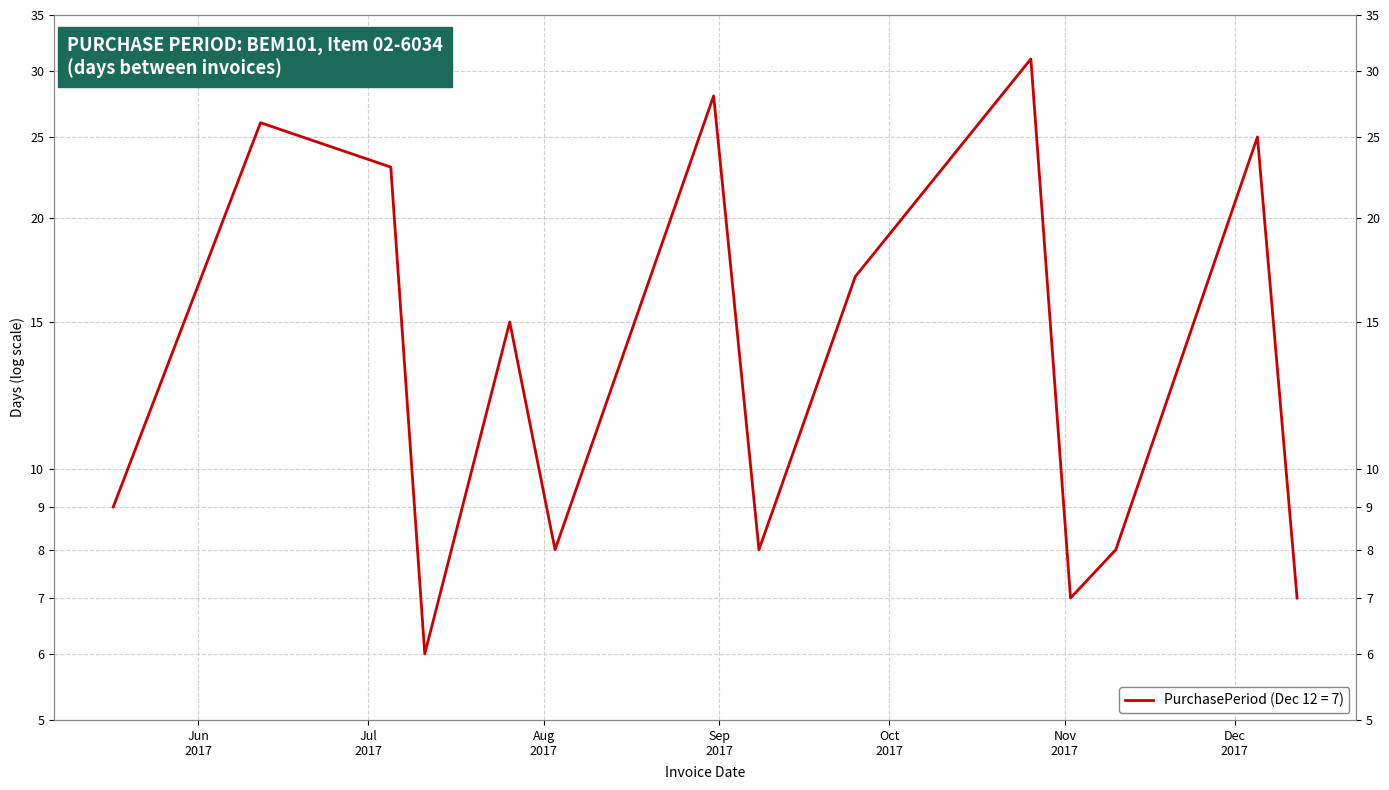

At which category does the chart reach its peak across all series?

2017-10-26